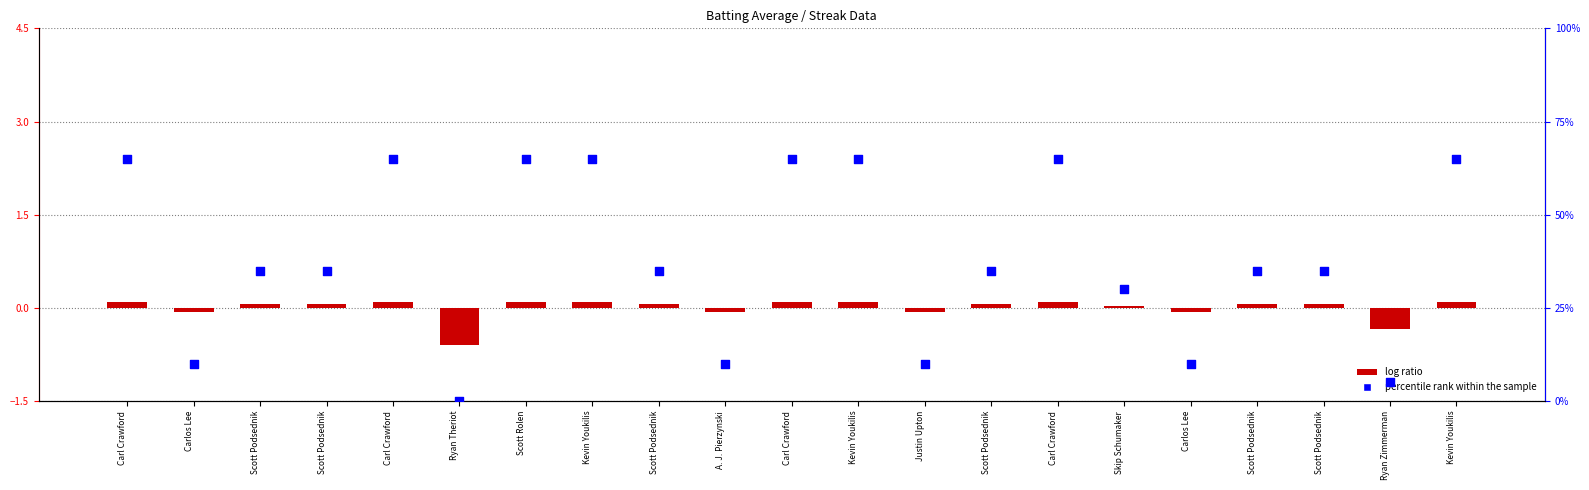

Which series has the largest Y range (max minus min)?

percentile rank within the sample